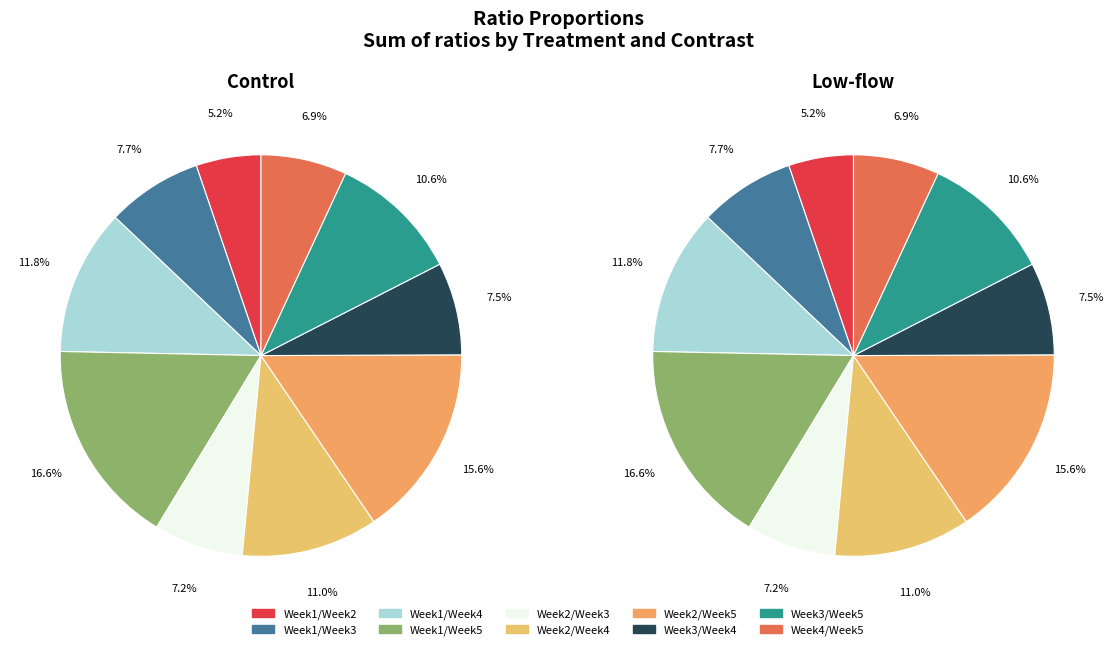

To the nearest percent, what percentage of the pie is Week2/Week3?

7%